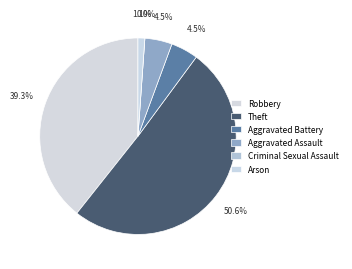

Is there any slice that represents more than half of the pie?

Yes